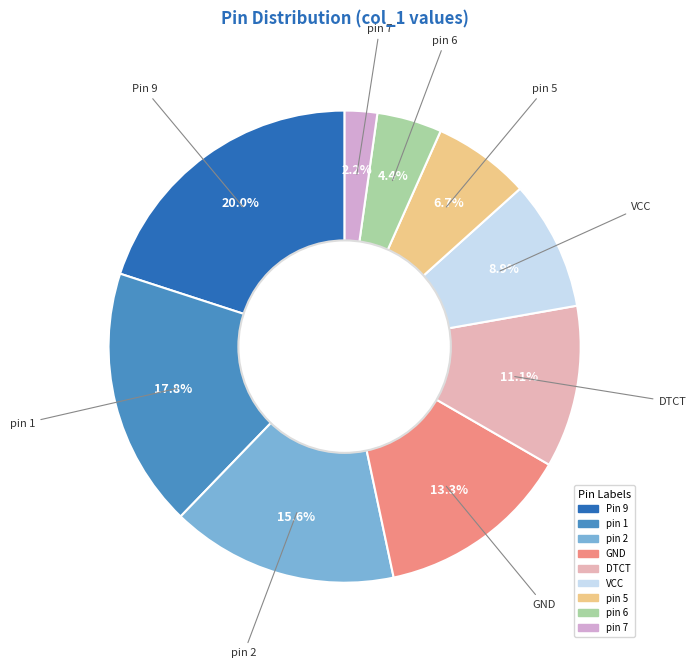

Rank the categories by value from lowest to highest.

pin 7, pin 6, pin 5, VCC, DTCT, GND, pin 2, pin 1, Pin 9